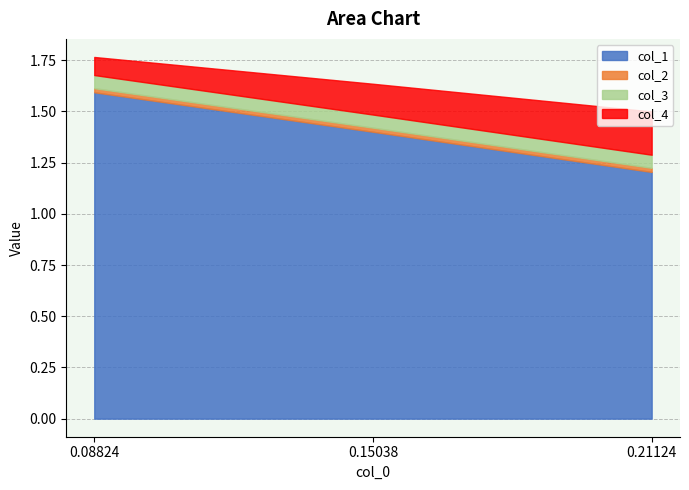

Count the number of categories in the chart.

3